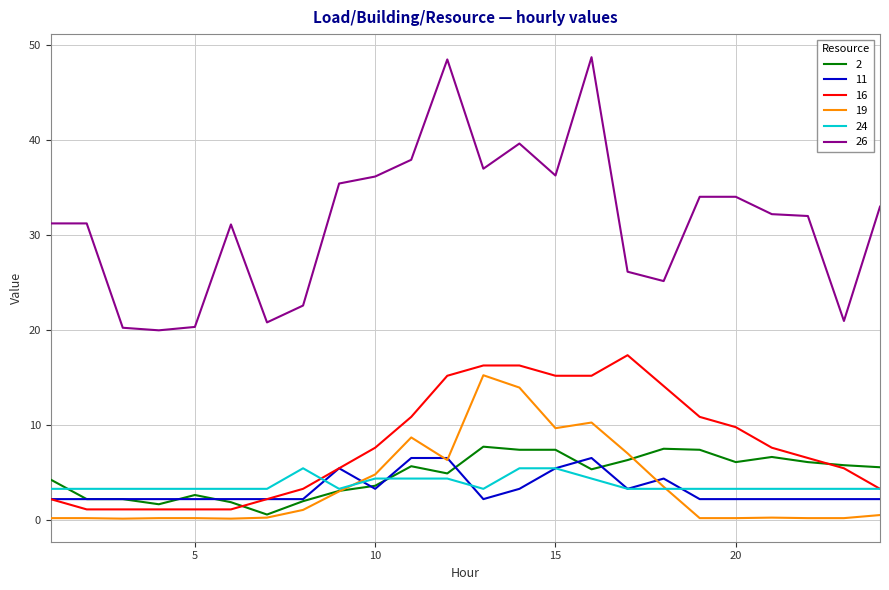

Which series has the largest total across all categories?

26